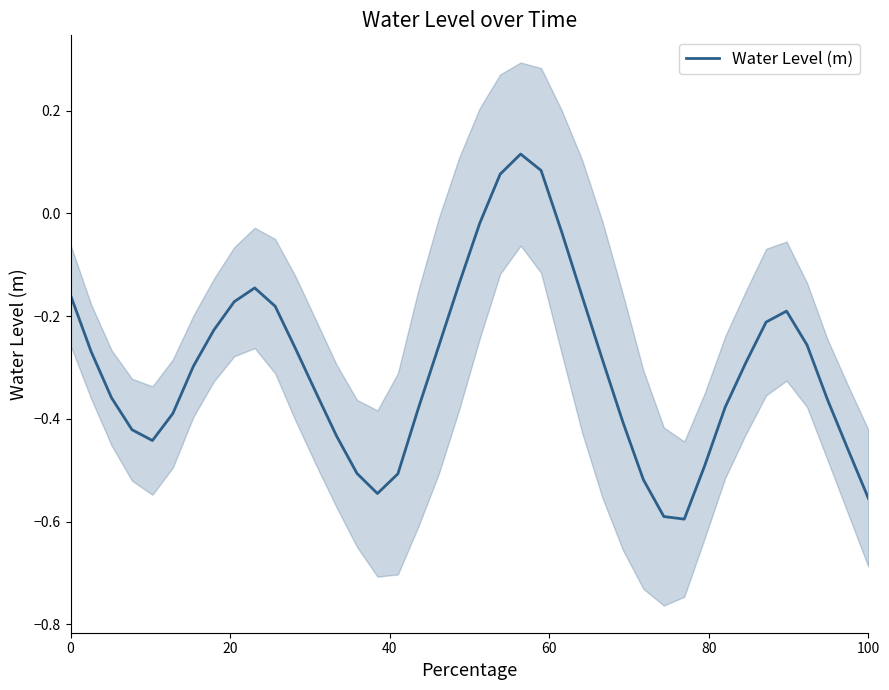

Reading left to right, list all the values displayed in this chart.

-0.2	-0.3	-0.4	-0.4	-0.4	-0.4	-0.3	-0.2	-0.2	-0.1	-0.2	-0.3	-0.3	-0.4	-0.5	-0.5	-0.5	-0.4	-0.3	-0.1	-0.0	0.1	0.1	0.1	-0.0	-0.2	-0.3	-0.4	-0.5	-0.6	-0.6	-0.5	-0.4	-0.3	-0.2	-0.2	-0.3	-0.4	-0.5	-0.6